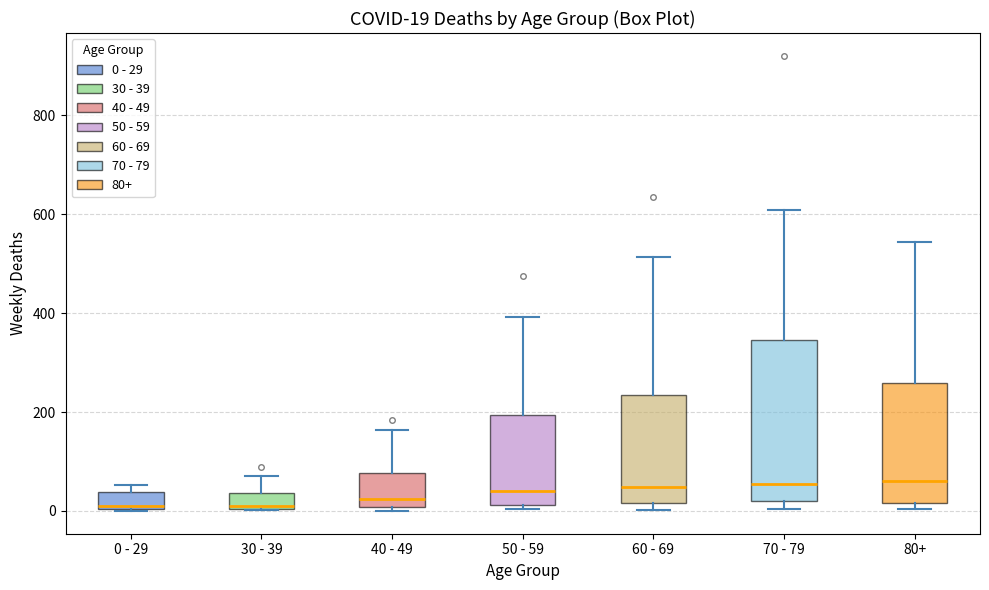

Which box is the tallest, from its lower edge to its upper edge?

70 - 79